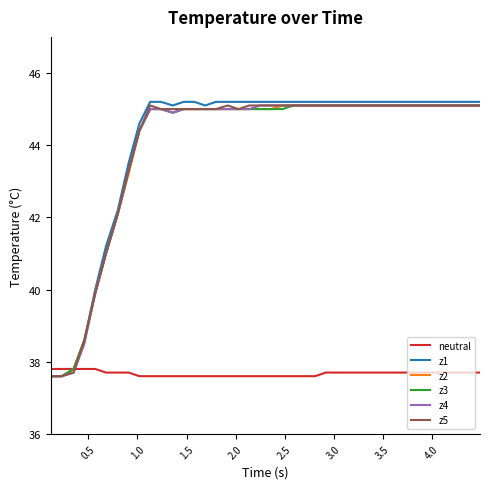

What are all the series names shown in the legend?

neutral, z1, z2, z3, z4, z5